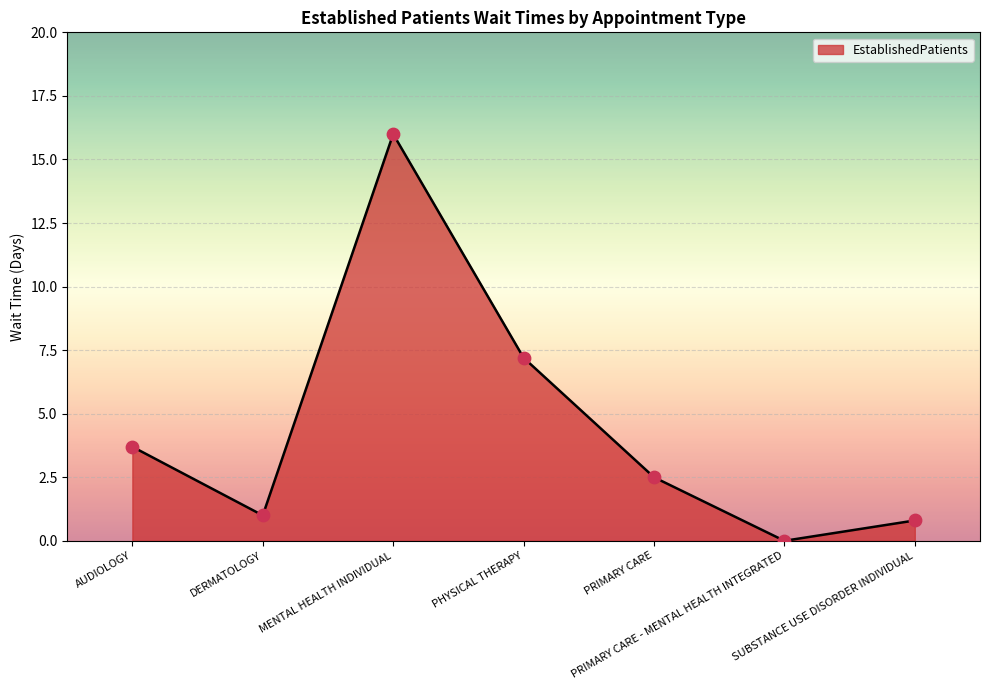

What is the change in value from DERMATOLOGY to MENTAL HEALTH INDIVIDUAL?

+15.0